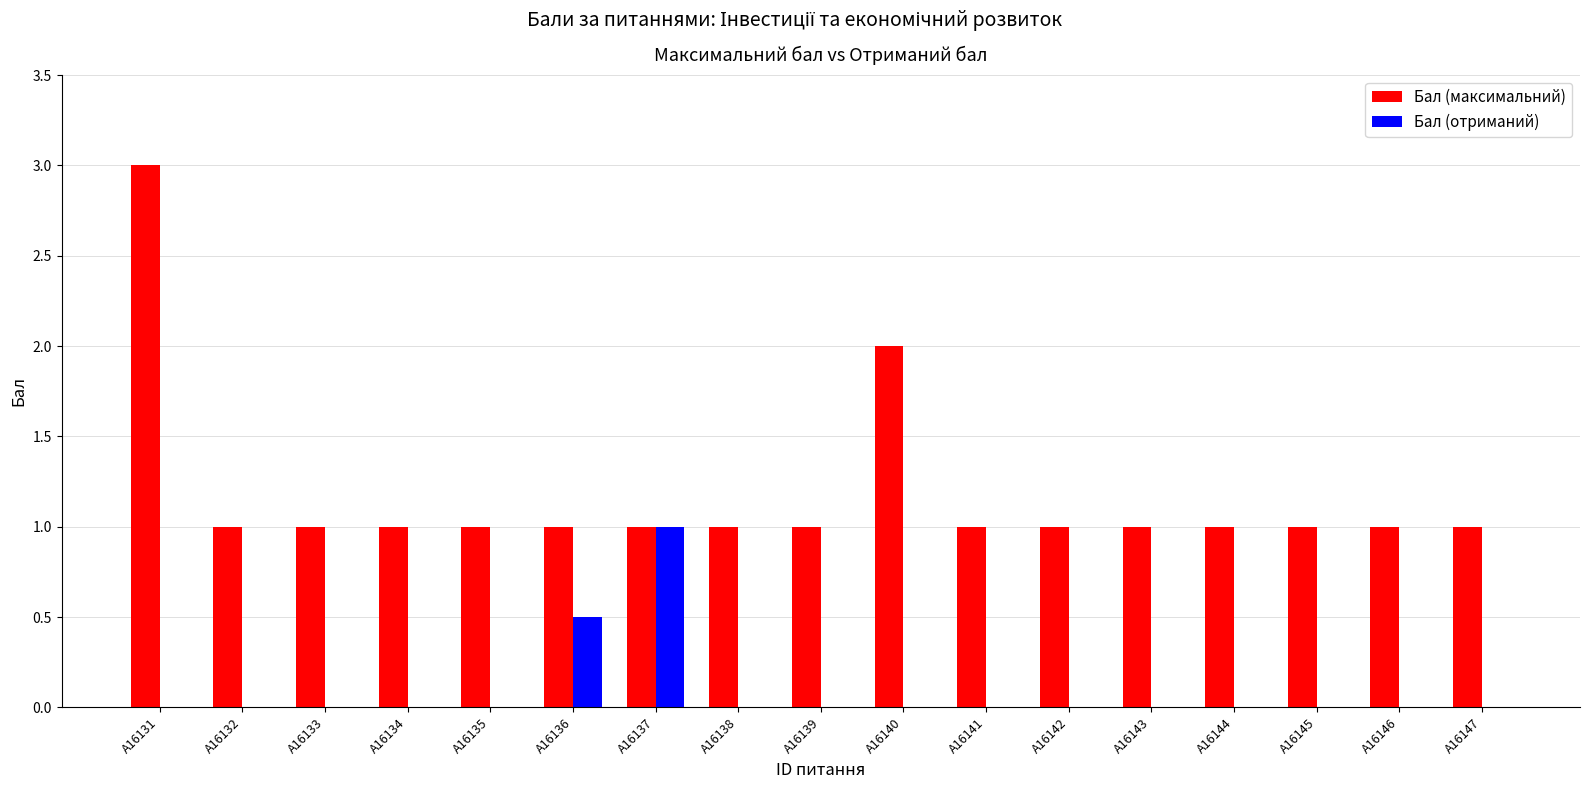

What is the average value of the Бал (максимальний) series?

1.2